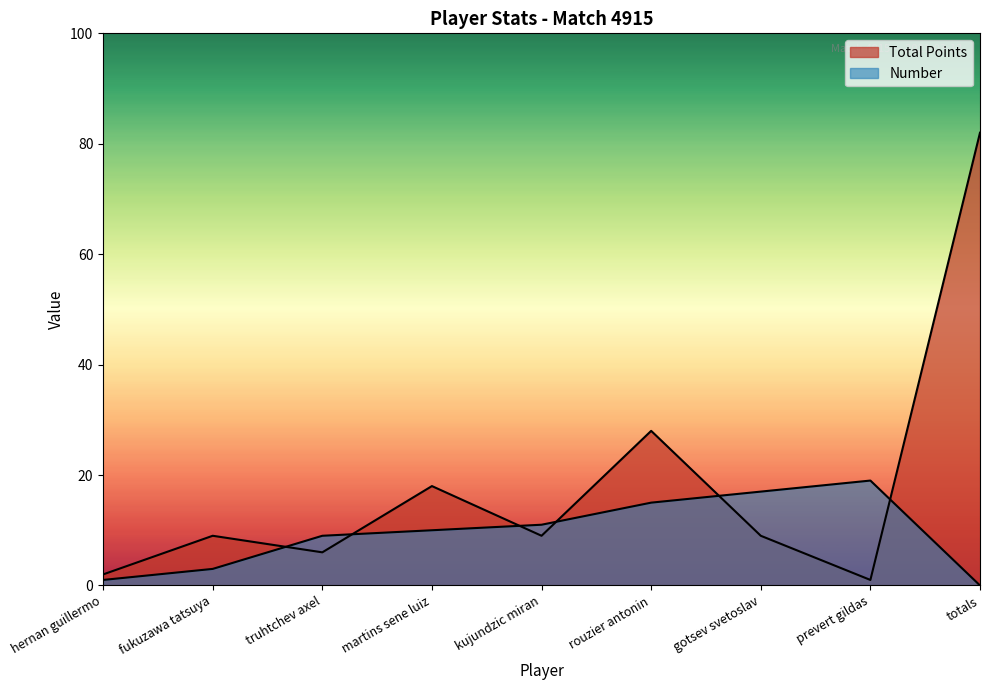

What is the label of the 7th point from the right?

truhtchev axel